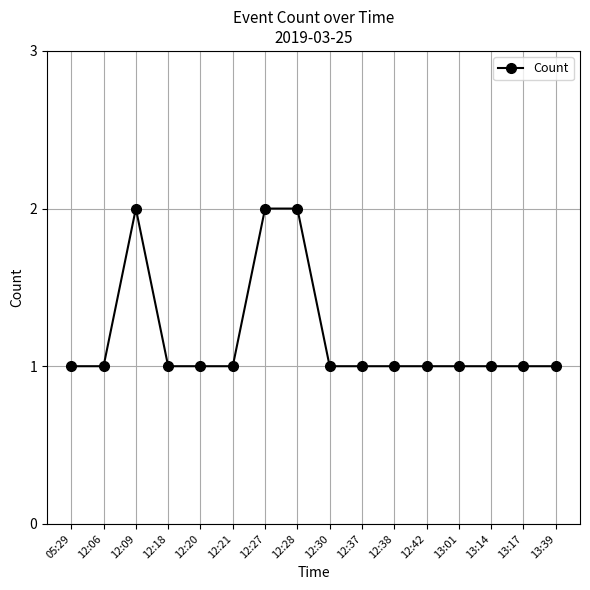

What is the sum of the values at 12:06 and 12:18?

2